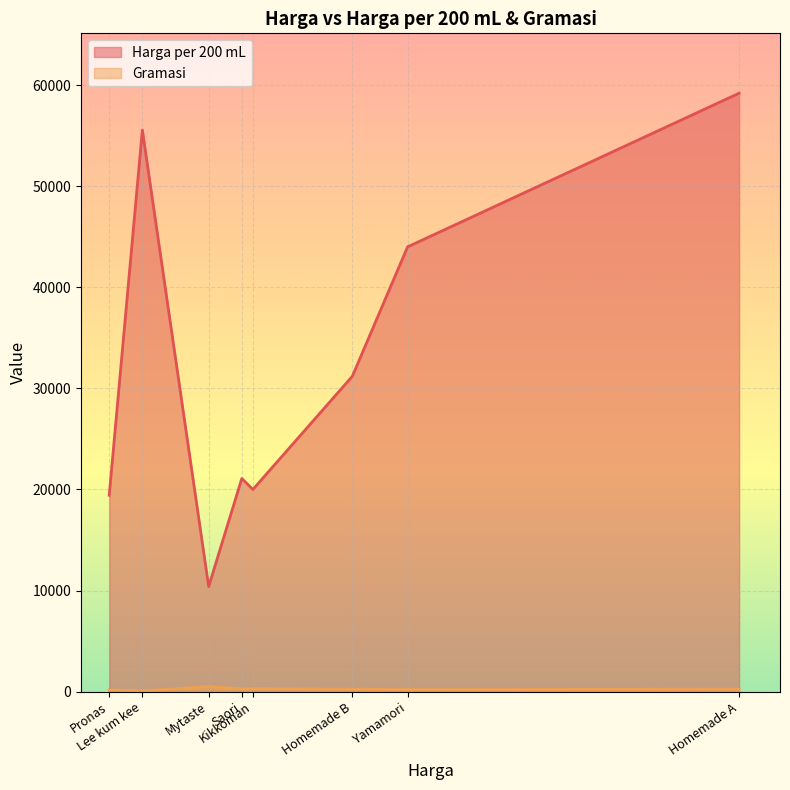

True or false: Gramasi and Harga per 200 mL intersect in this chart.

False